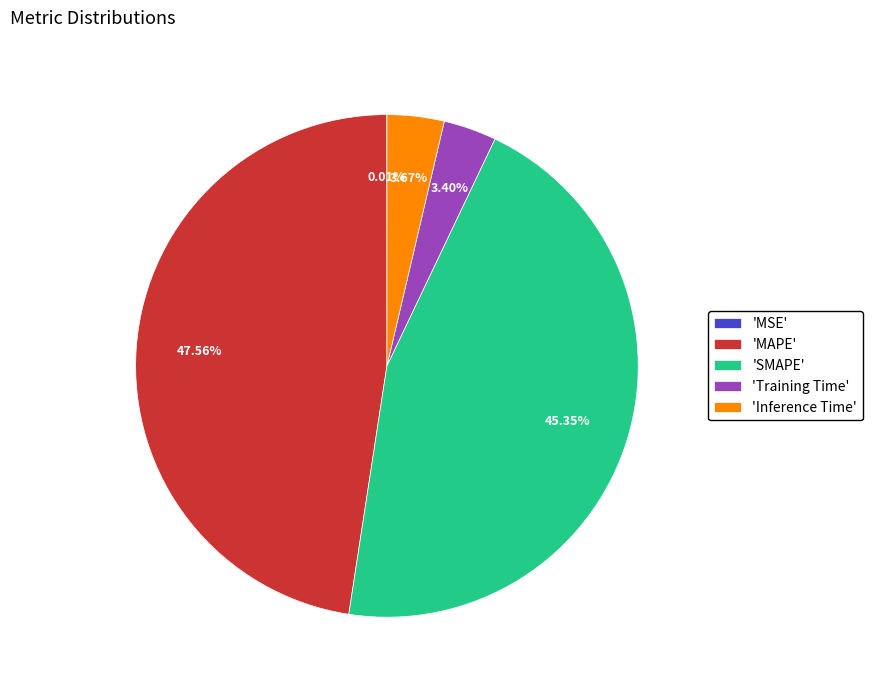

Combined, do 'MAPE' and 'Inference Time' account for over 50%?

Yes